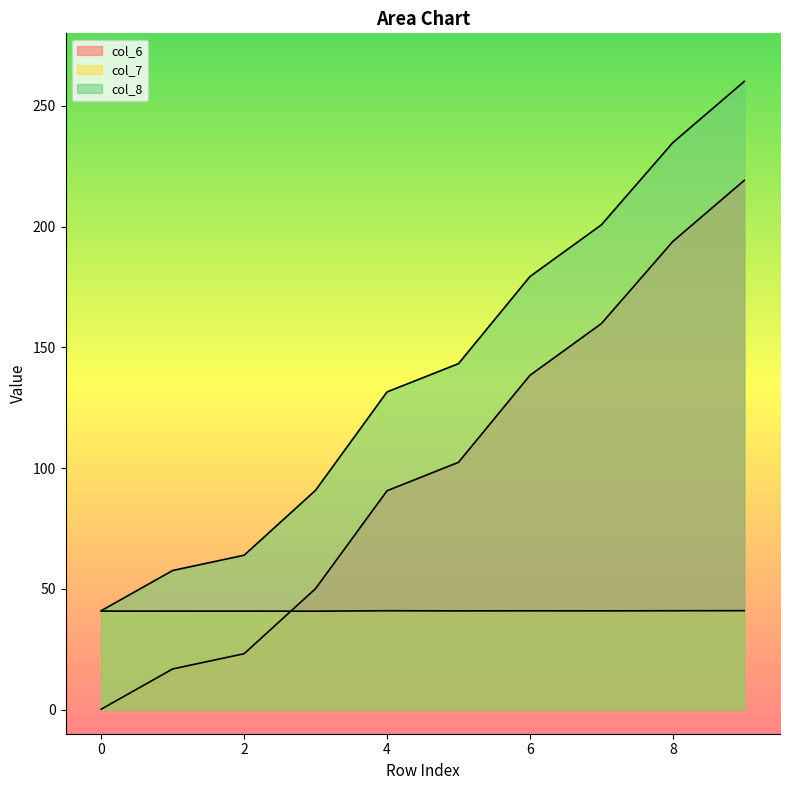

True or false: col_7 has a value of 40.8 at 1.

True